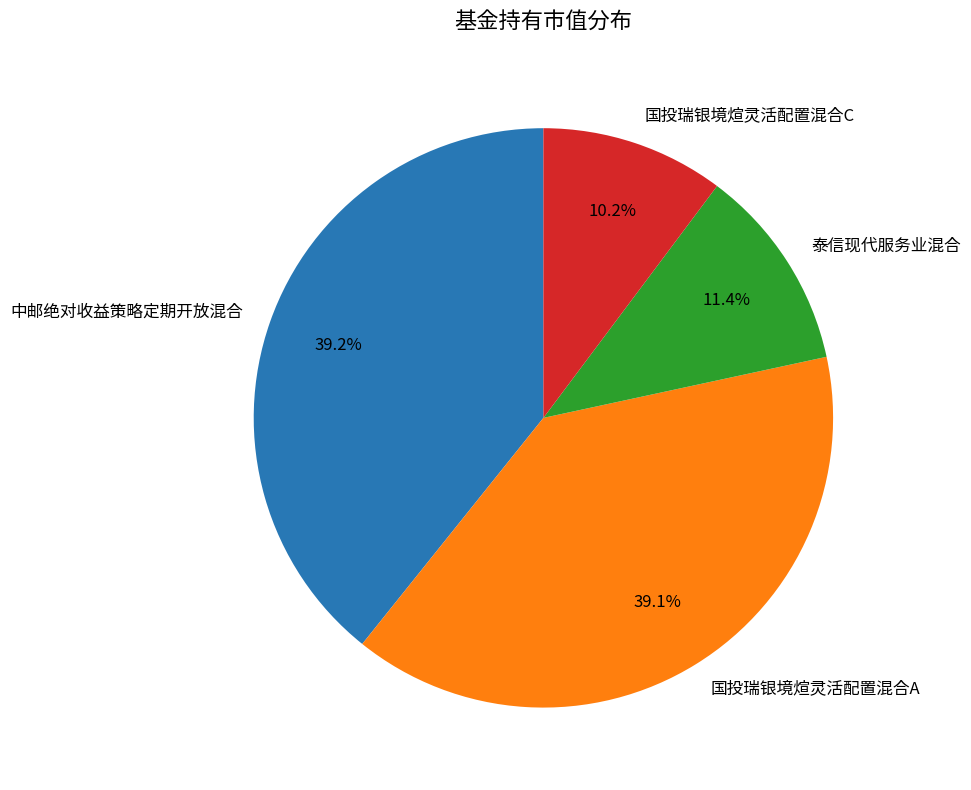

Which slice is the smallest?

国投瑞银境煊灵活配置混合C